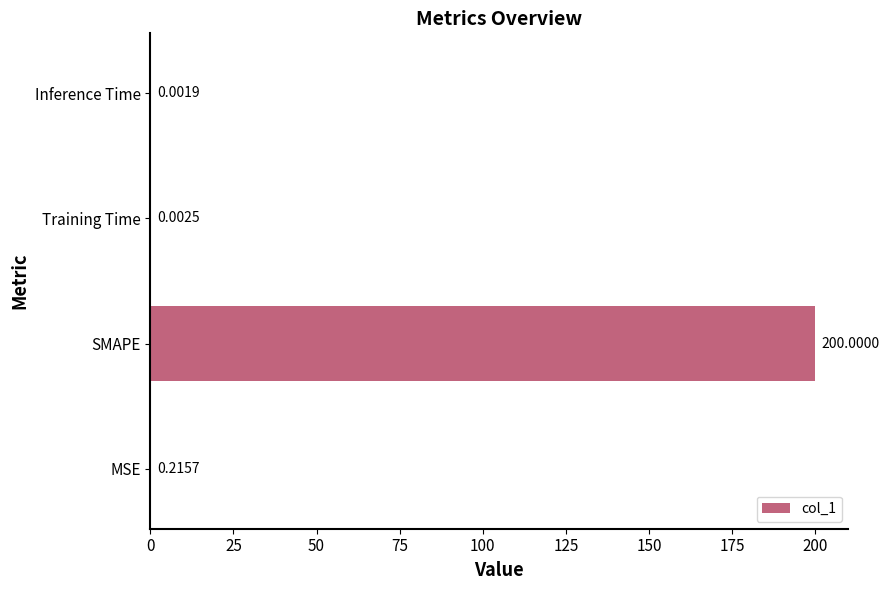

How many series are shown in this chart?

1